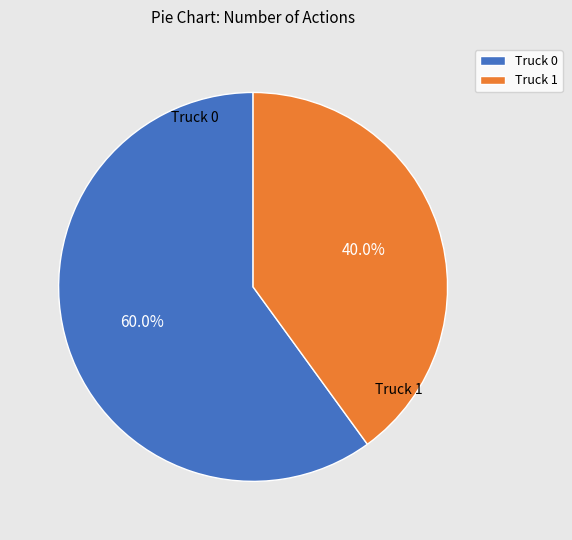

Is it true that Truck 1 is 40% of the pie?

True